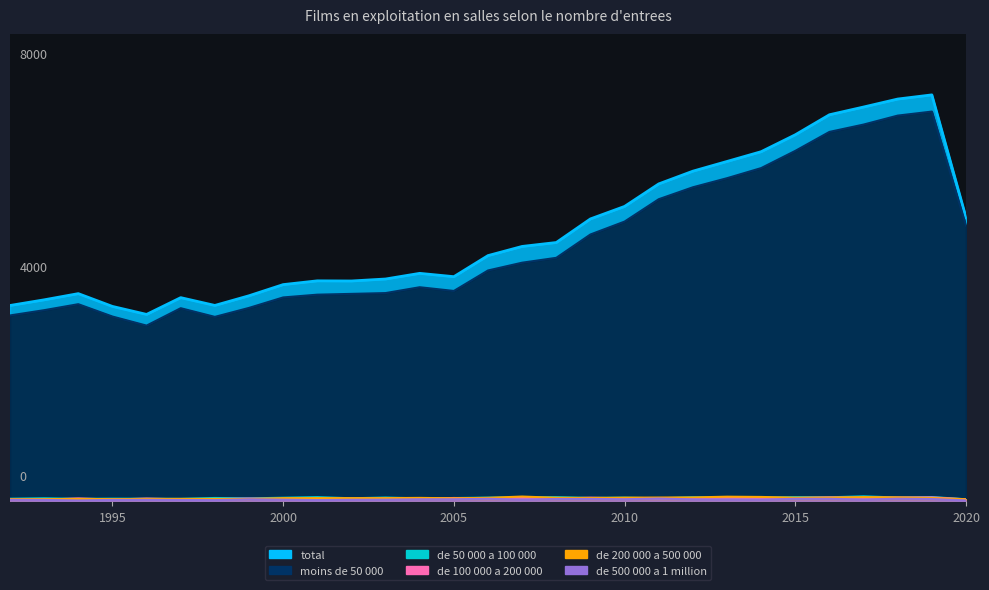

At which category is the sum across all series the highest?

2019